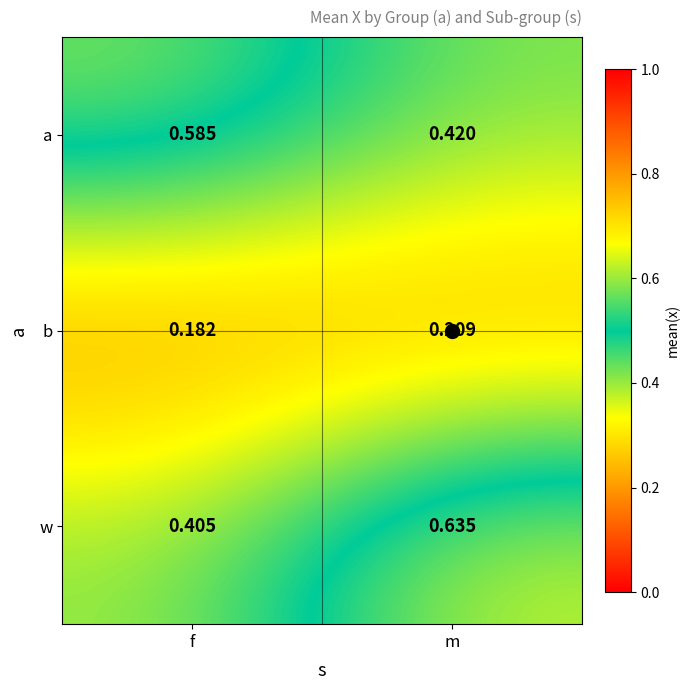

At which label is b closest to 0?

f